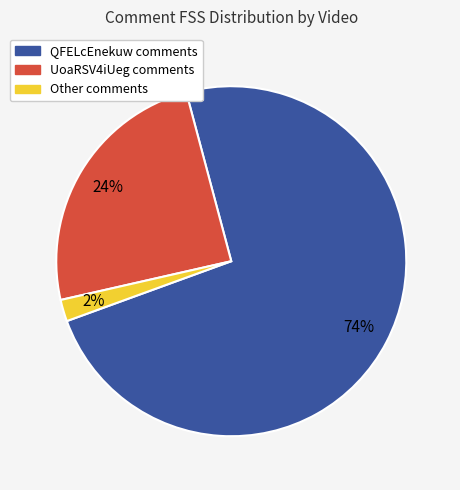

To the nearest percent, what is the average slice percentage?

33%